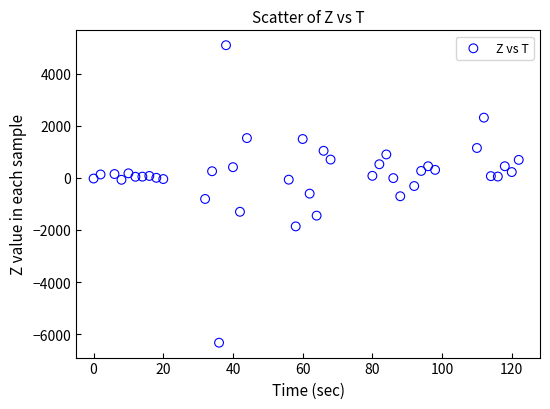

What is the range of X values (max minus min)?

122